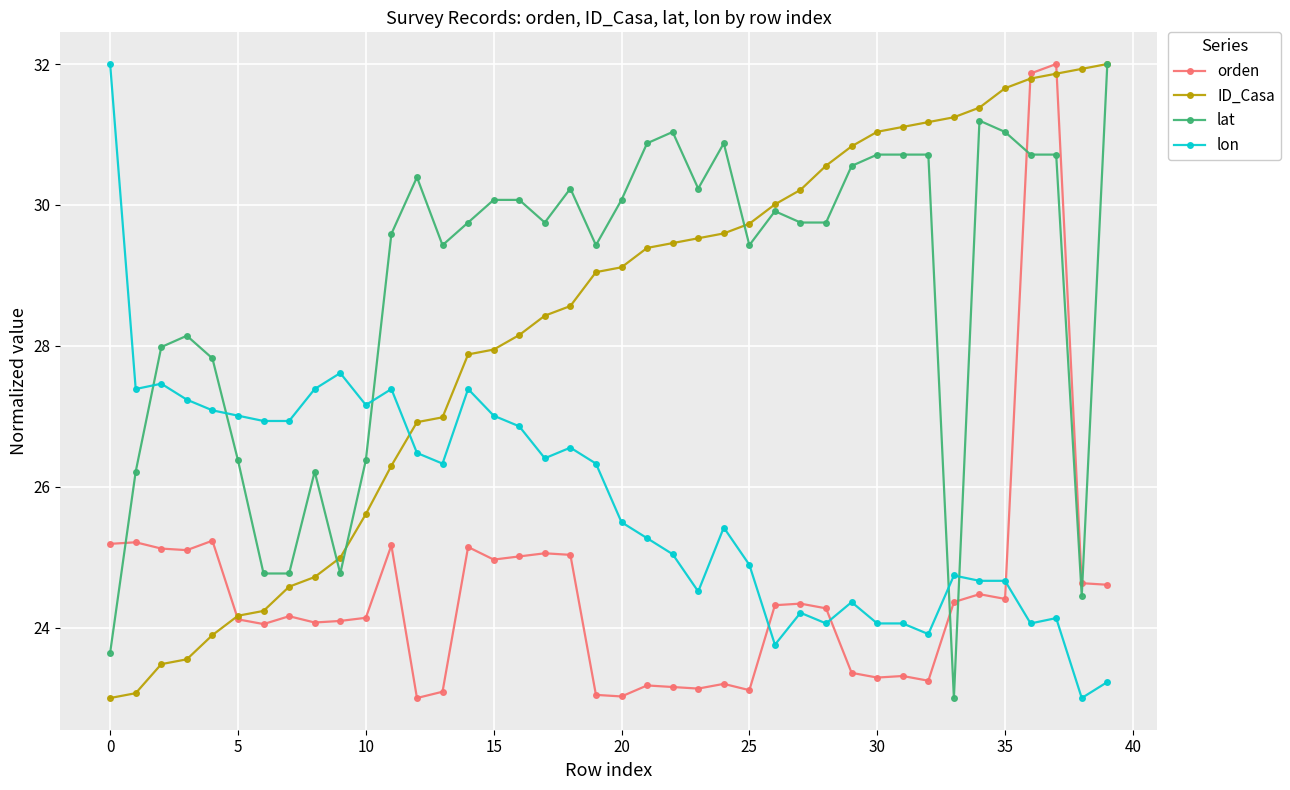

What is the value of the lat point at the 34th from the left?

23.0